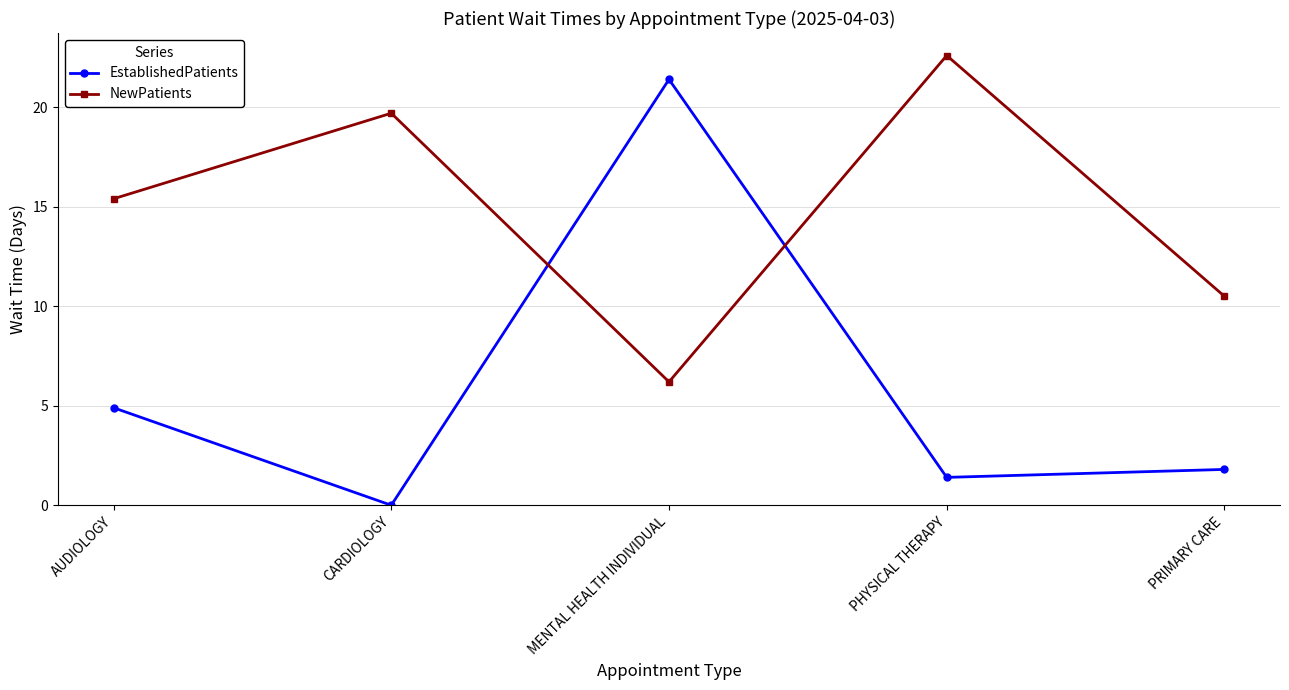

True or false: NewPatients and EstablishedPatients intersect in this chart.

True